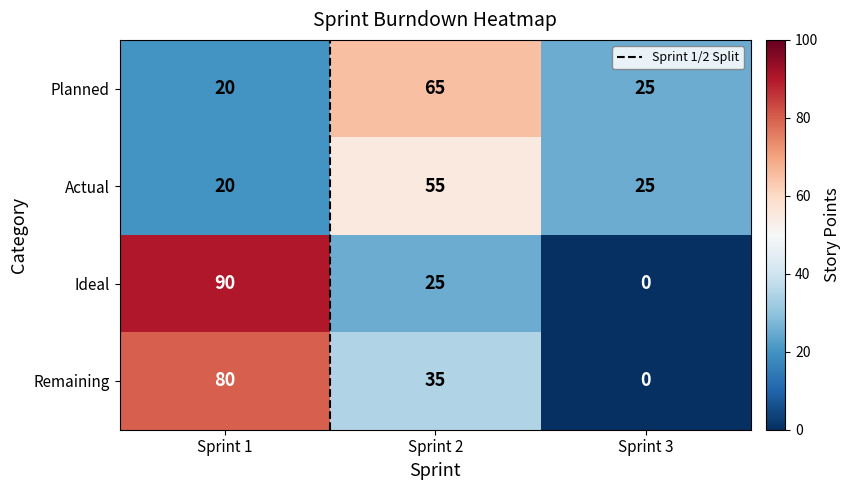

Where is Actual nearest to the value 37?

Sprint 3